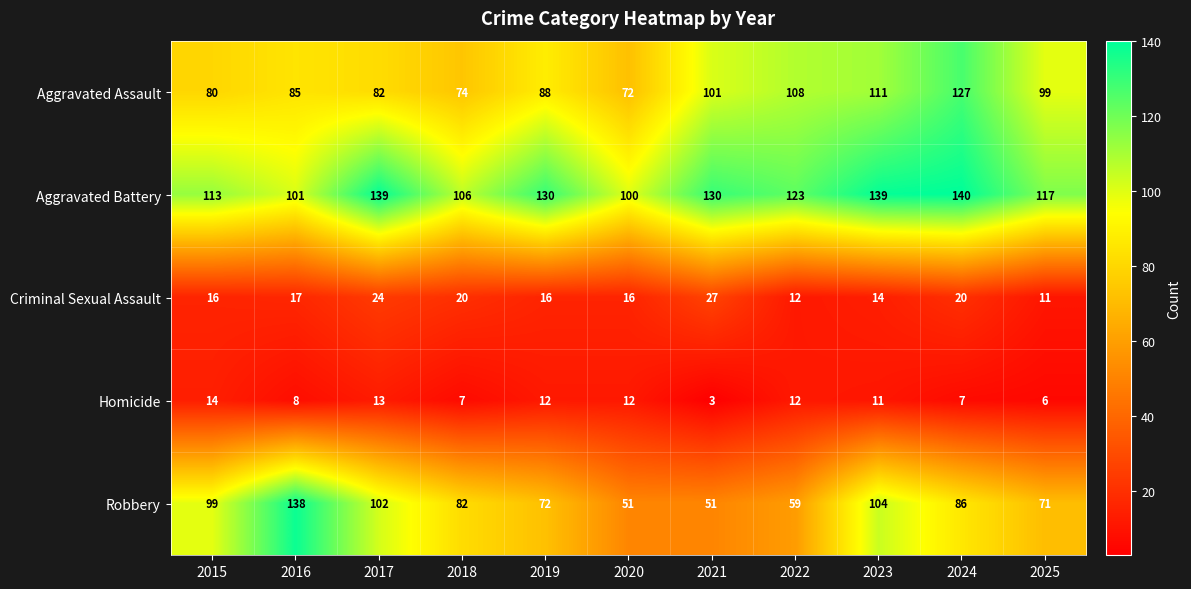

What is the maximum value shown in the chart?

140